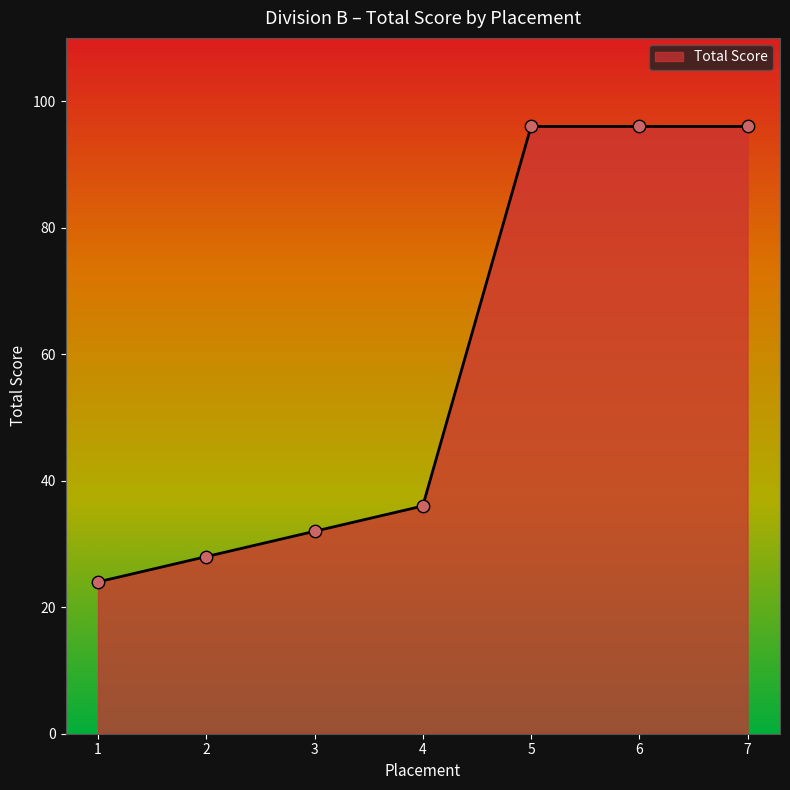

What is the change in value from 3 to 5?

+64